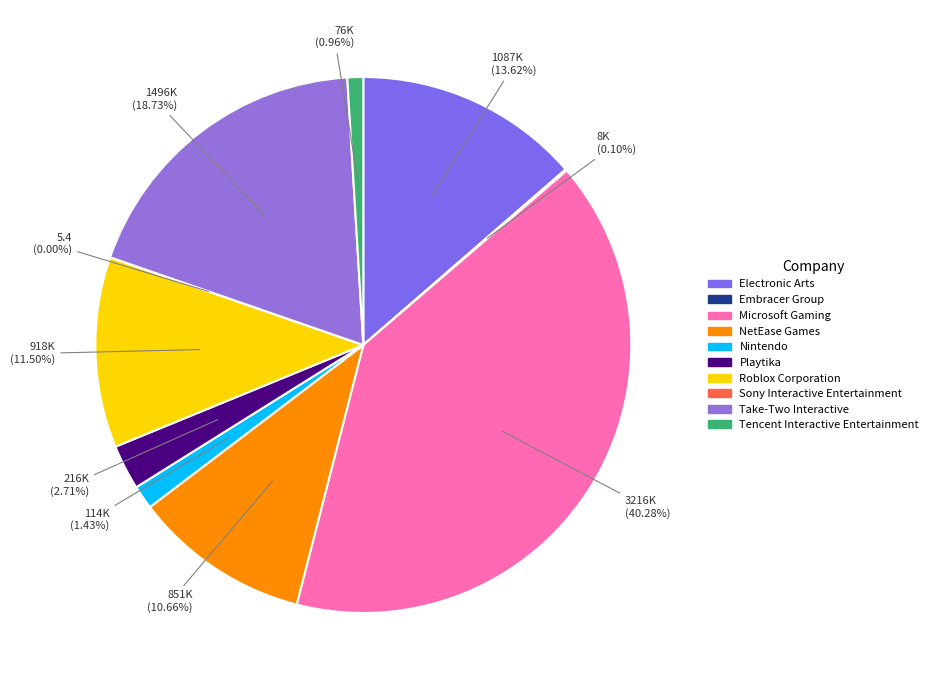

True or false: Playtika accounts for 3% of the total.

True